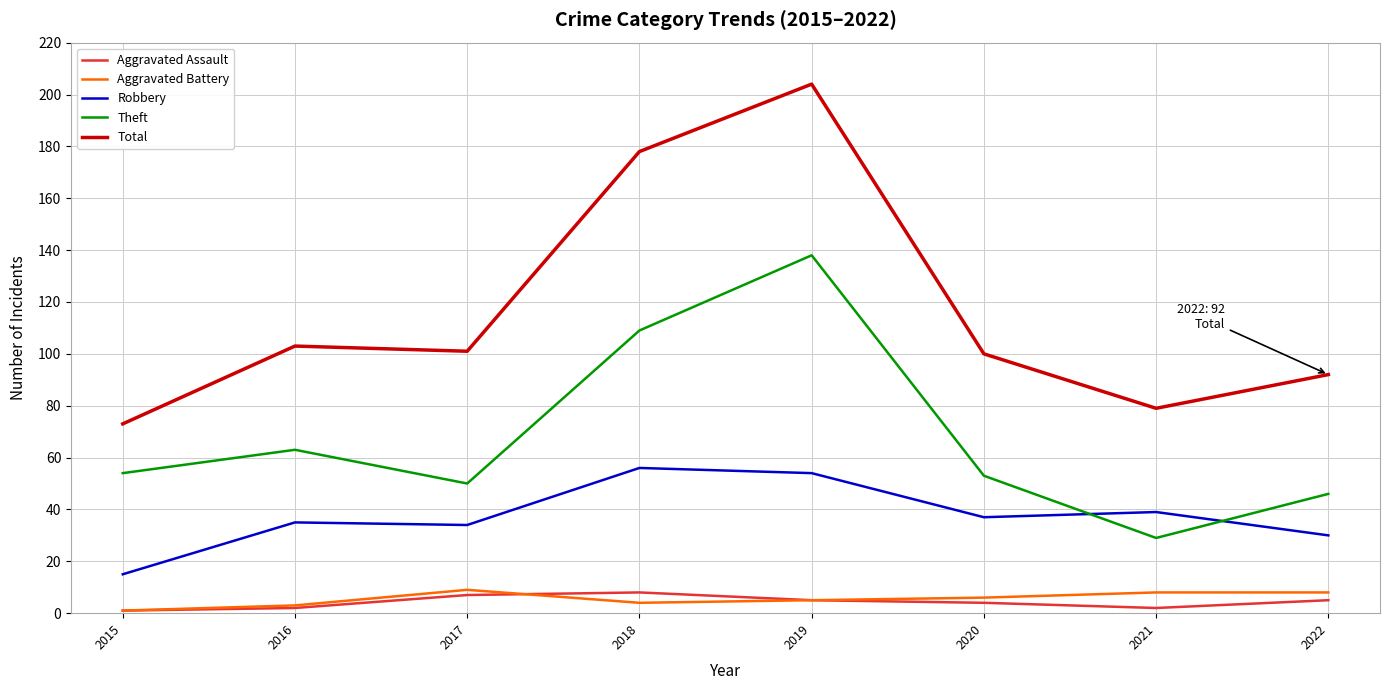

Is it true that Aggravated Assault equals 5 at 2019?

True